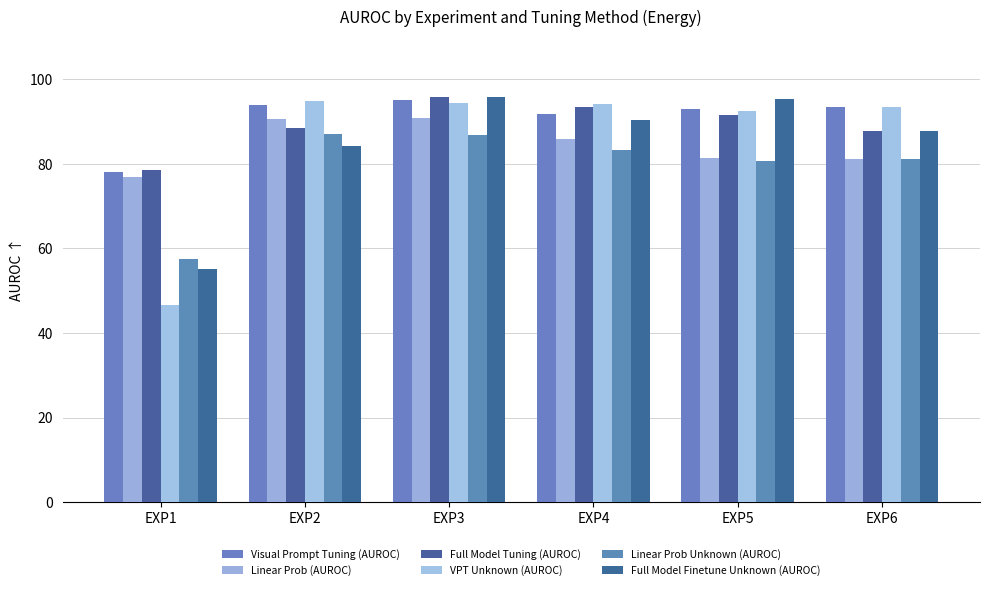

Which series has the largest range (max minus min)?

VPT Unknown (AUROC)